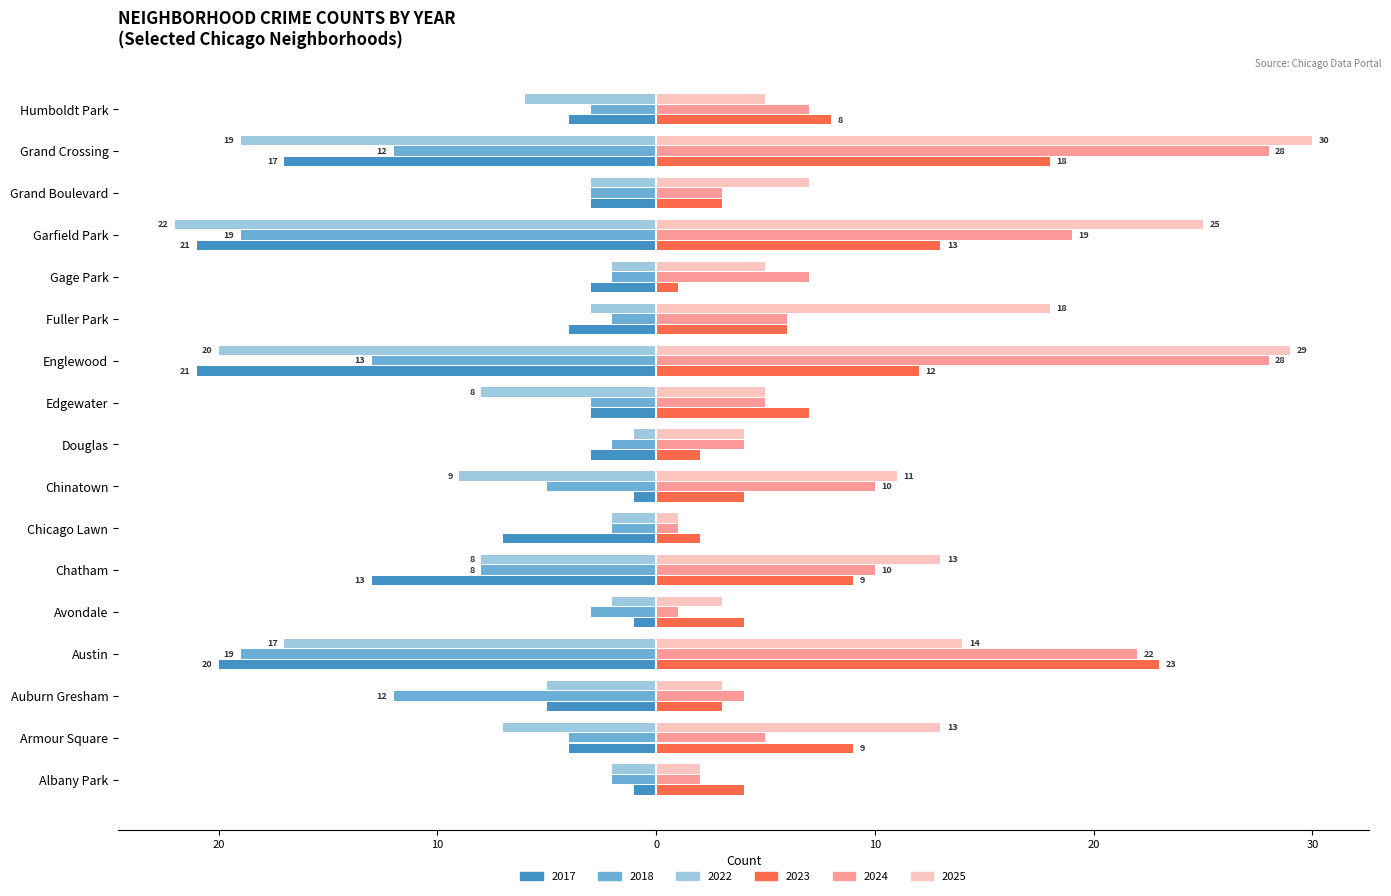

What is the label of the 12th bar from the right?

Chatham